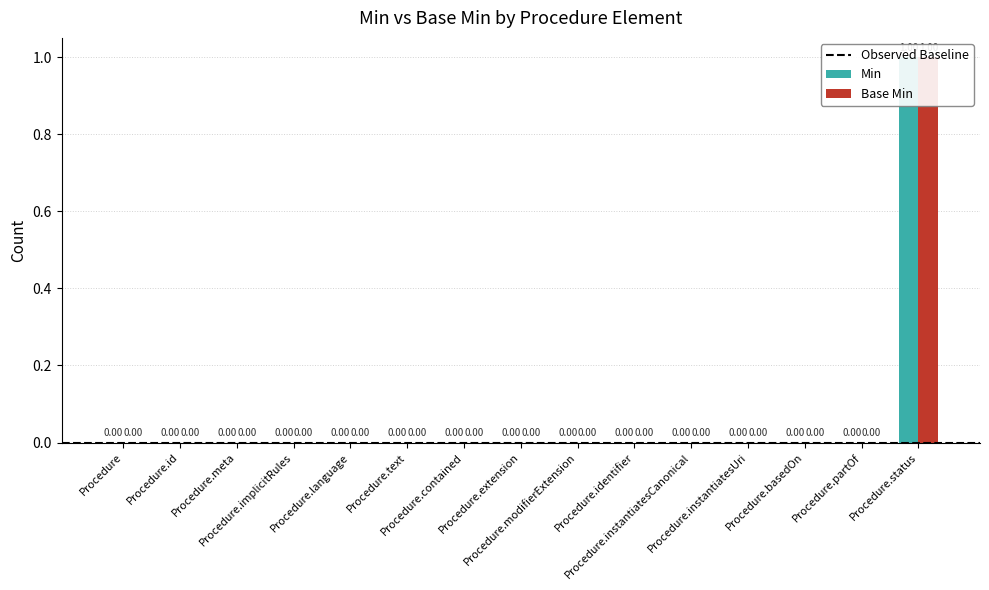

True or false: Min has a value of -1 at Procedure.partOf.

False